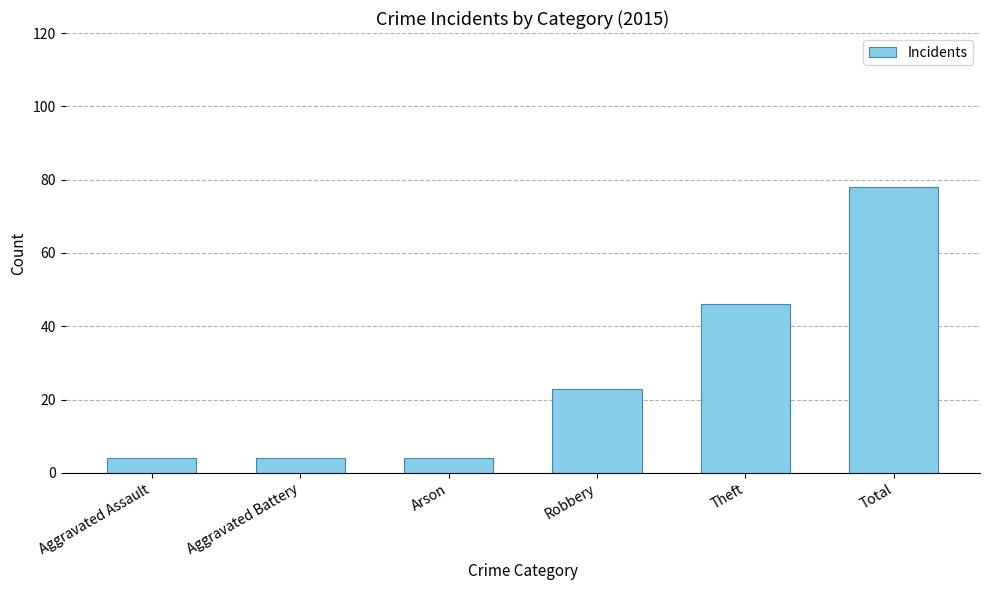

Does the chart contain any negative values?

No